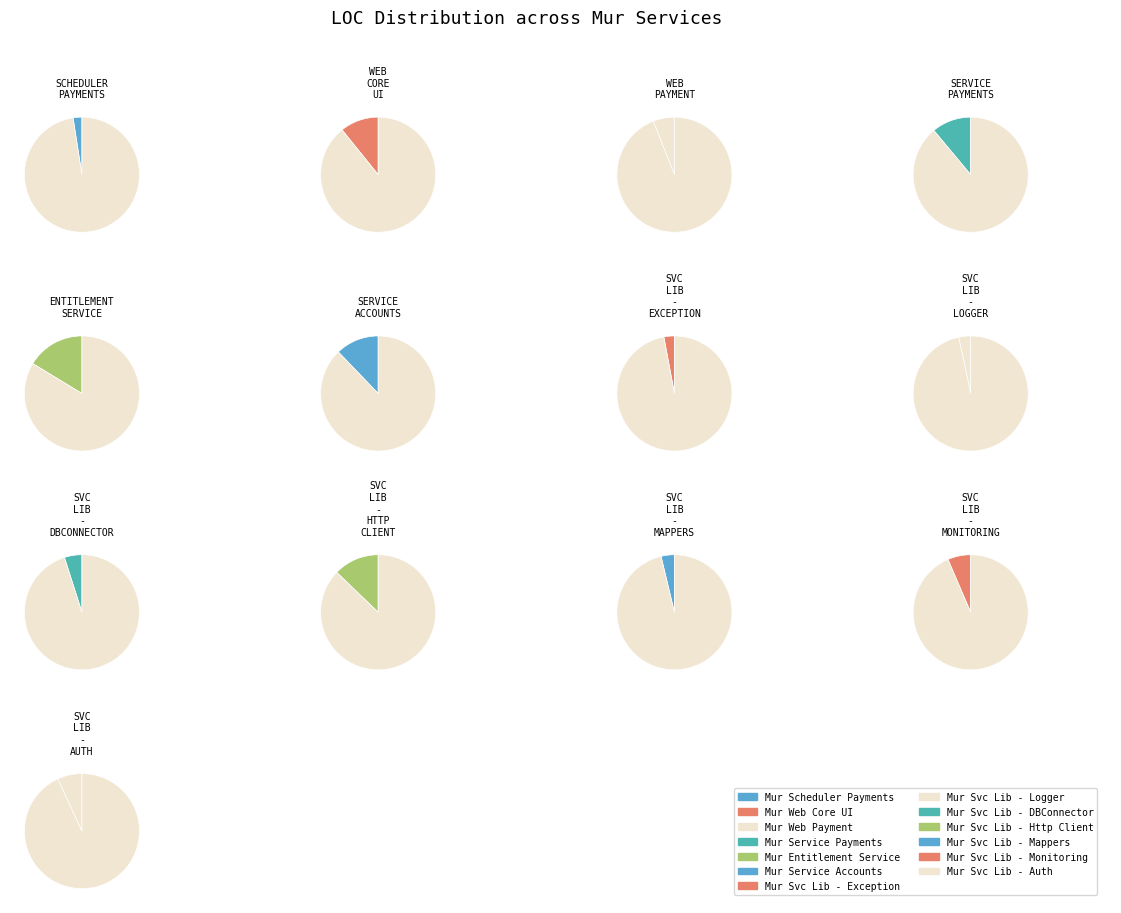

Which category has the smallest portion of the pie?

Mur Scheduler Payments